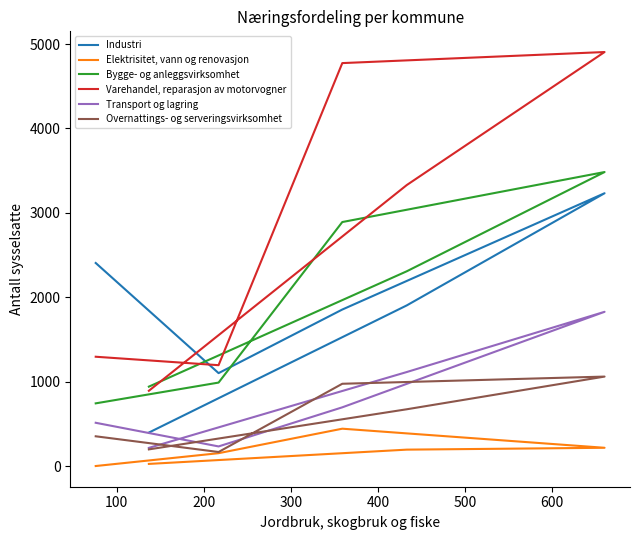

True or false: Bygge- og anleggsvirksomhet has more than 0 points higher than both neighbors.

True